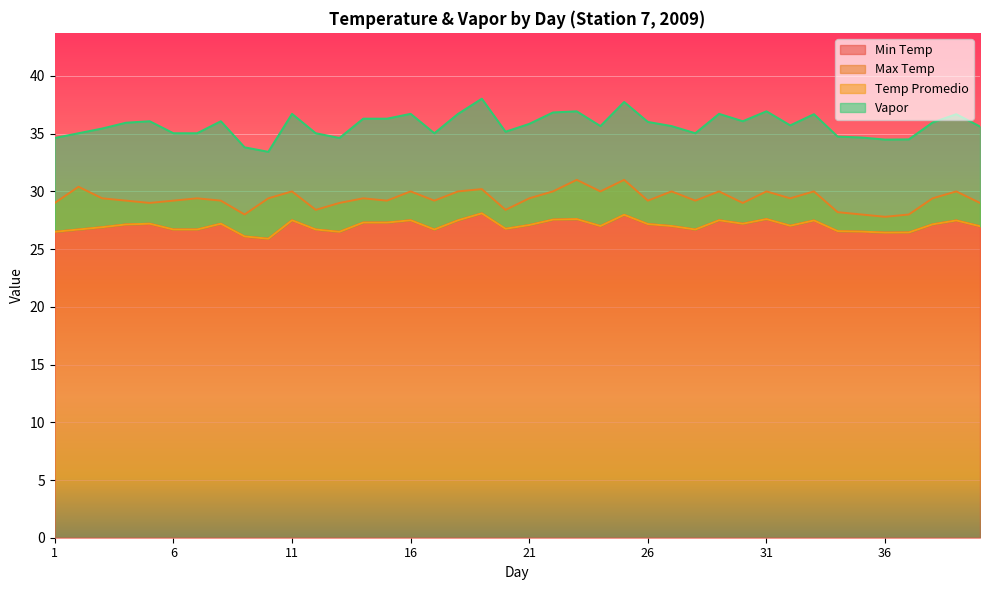

Count the number of categories in the chart.

40